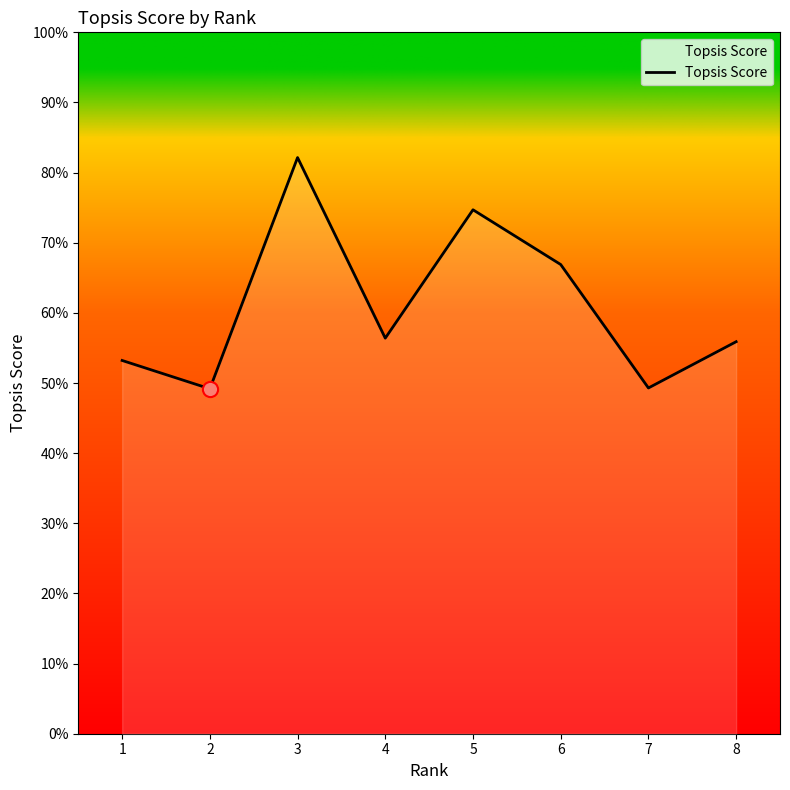

What is the change in value from 3 to 4?

-0.3